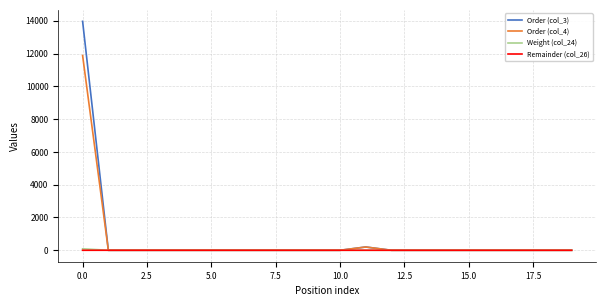

What is the maximum value shown in the chart?

13965.0